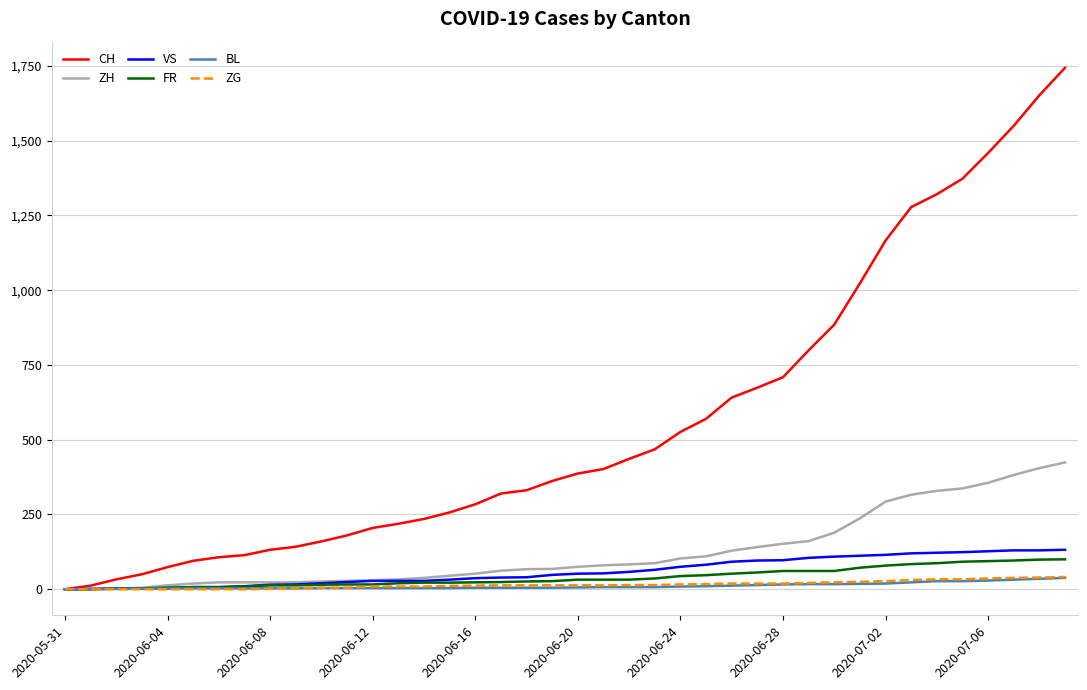

What is the greatest value displayed?

1744